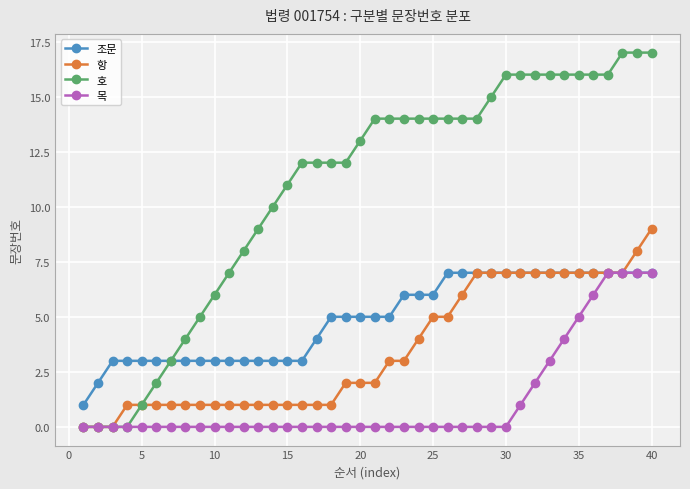

How many lines are shown in the chart?

4